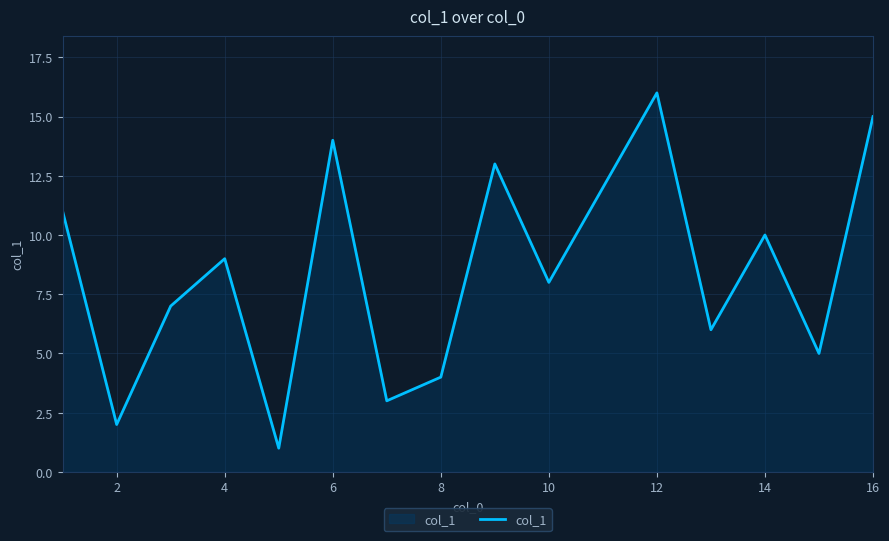

What is the greatest value displayed?

16